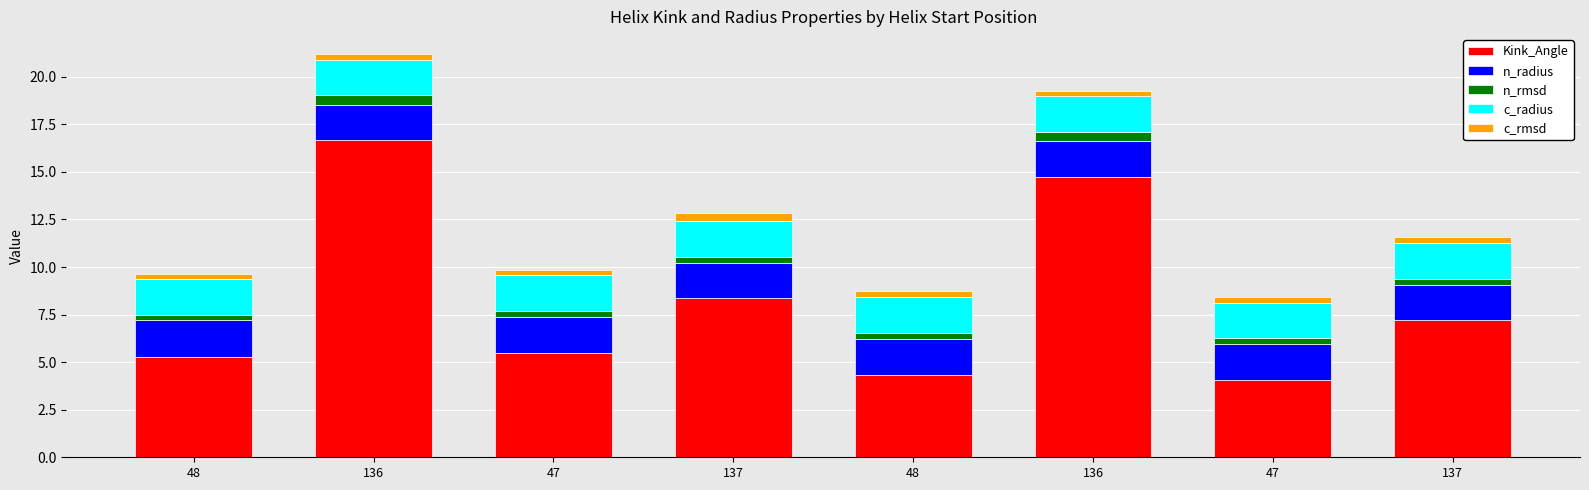

What are all the series names shown in the legend?

Kink_Angle, n_radius, n_rmsd, c_radius, c_rmsd